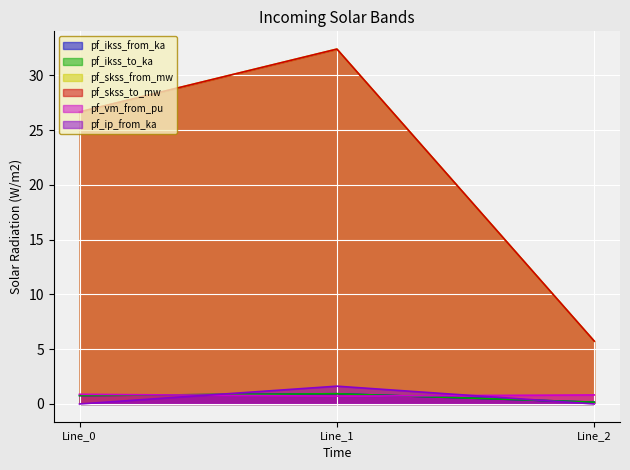

What is the average value of the pf_ikss_to_ka series?

0.6